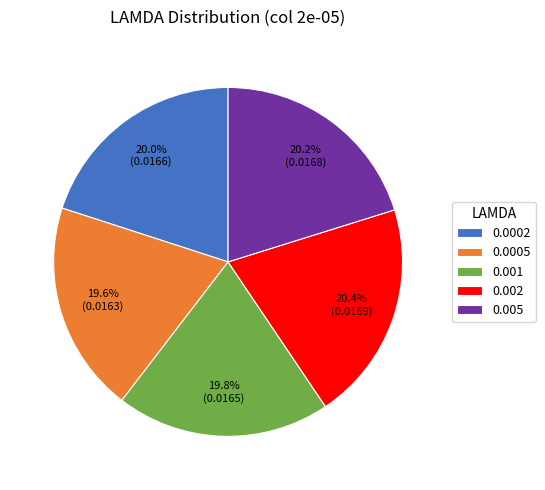

True or false: 0.005 accounts for 20% of the total.

True